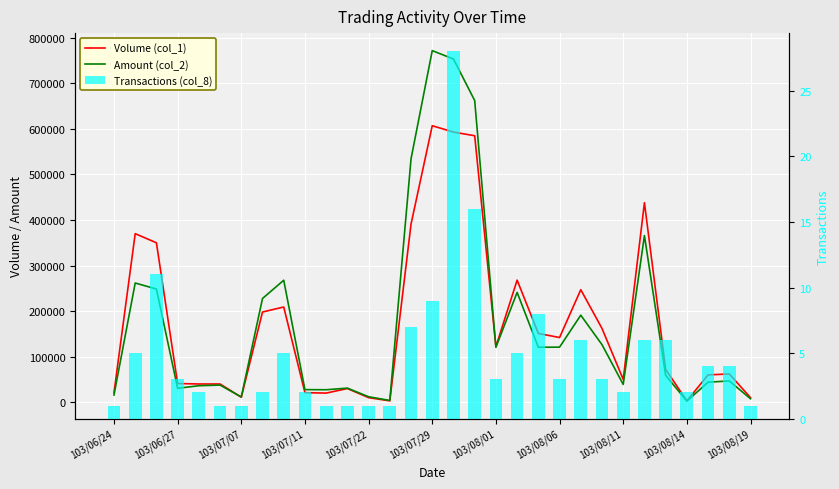

At 13, list the series in order from largest to smallest.

Amount (col_2), Volume (col_1), Transactions (col_8)